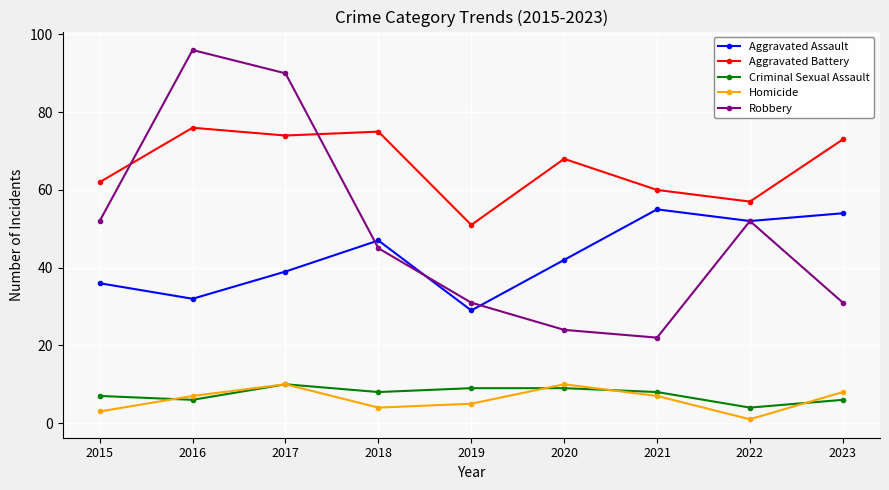

In Aggravated Assault, how many points are higher than both neighbors (excluding endpoints)?

2